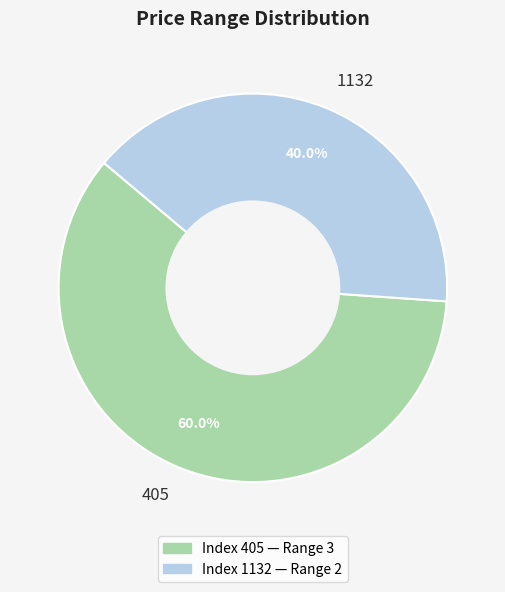

How many segments does this pie chart have?

2